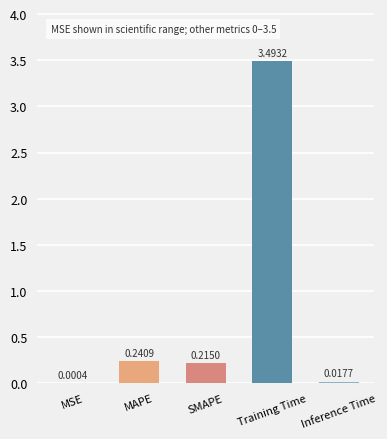

What is the sum of the values at MAPE and SMAPE?

0.5